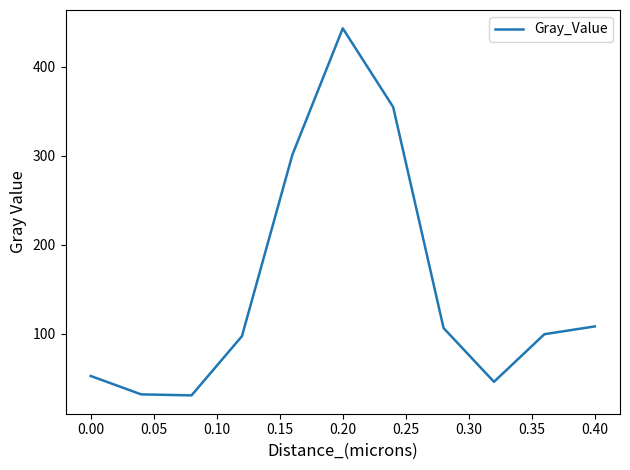

What is the difference between the maximum and minimum values?

412.7